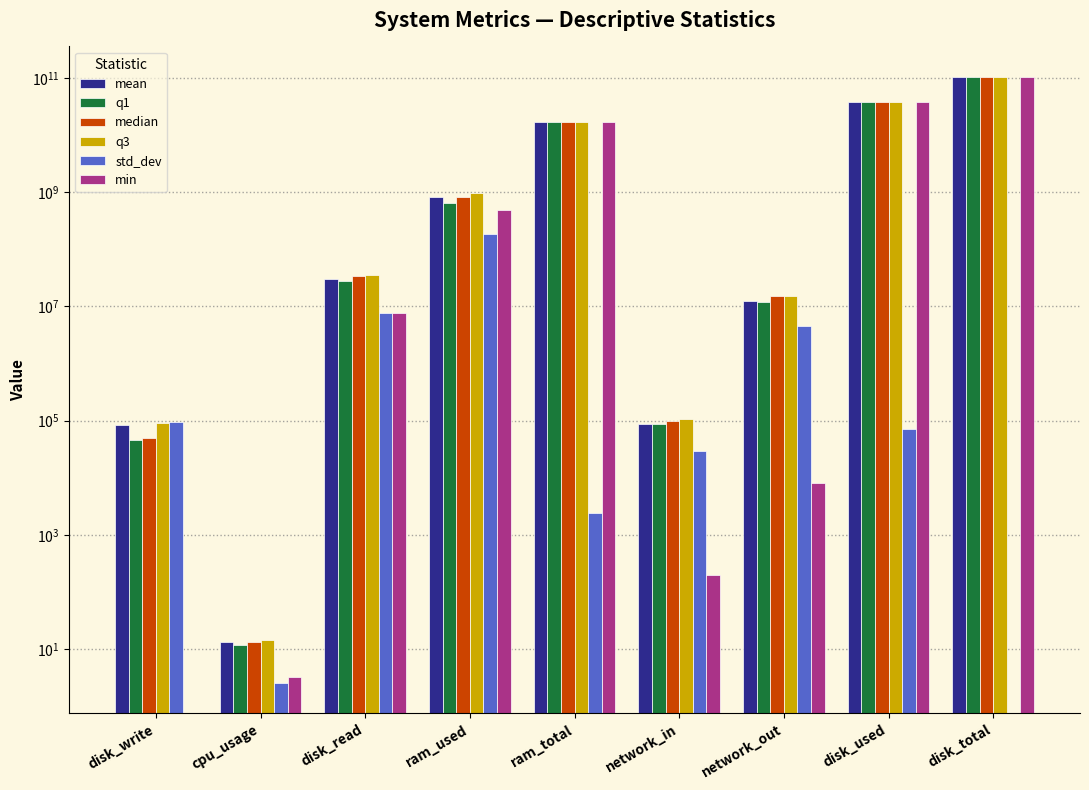

How many distinct data groups are displayed?

6